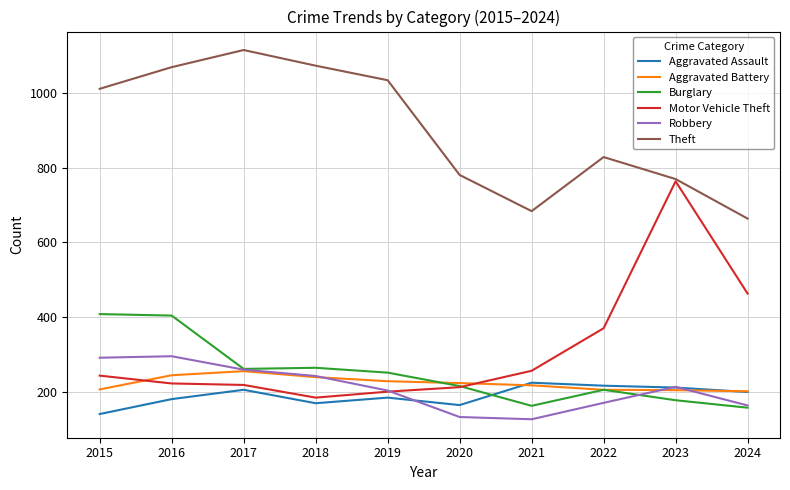

At 2016, list the series in order from largest to smallest.

Theft, Burglary, Robbery, Aggravated Battery, Motor Vehicle Theft, Aggravated Assault